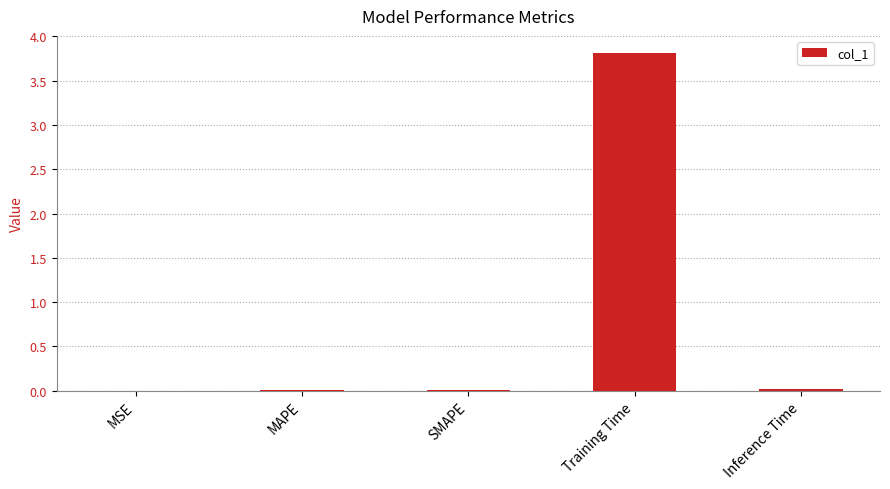

True or false: the data shows 0.0 at SMAPE.

True